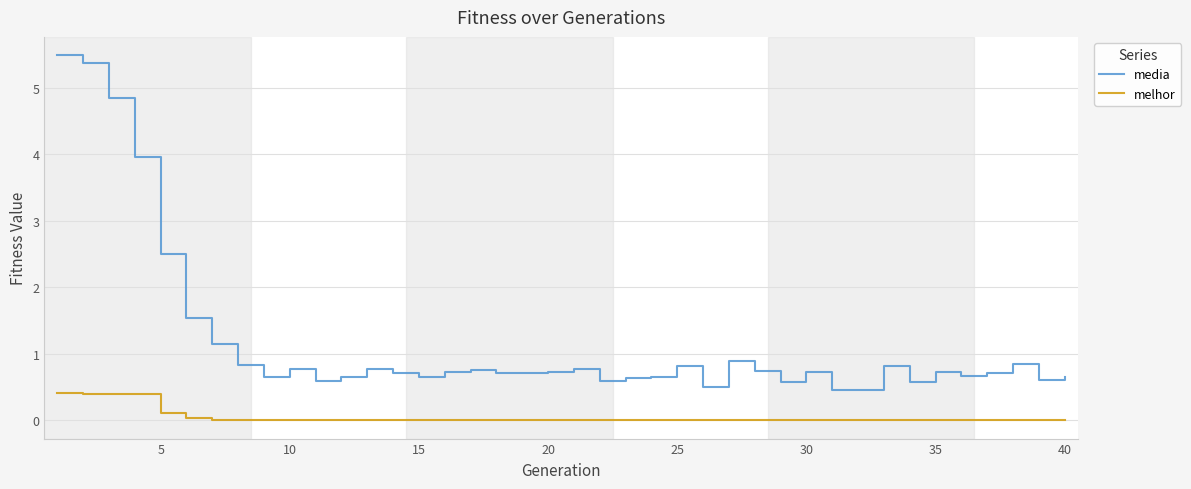

Which series has the largest range (max minus min)?

media